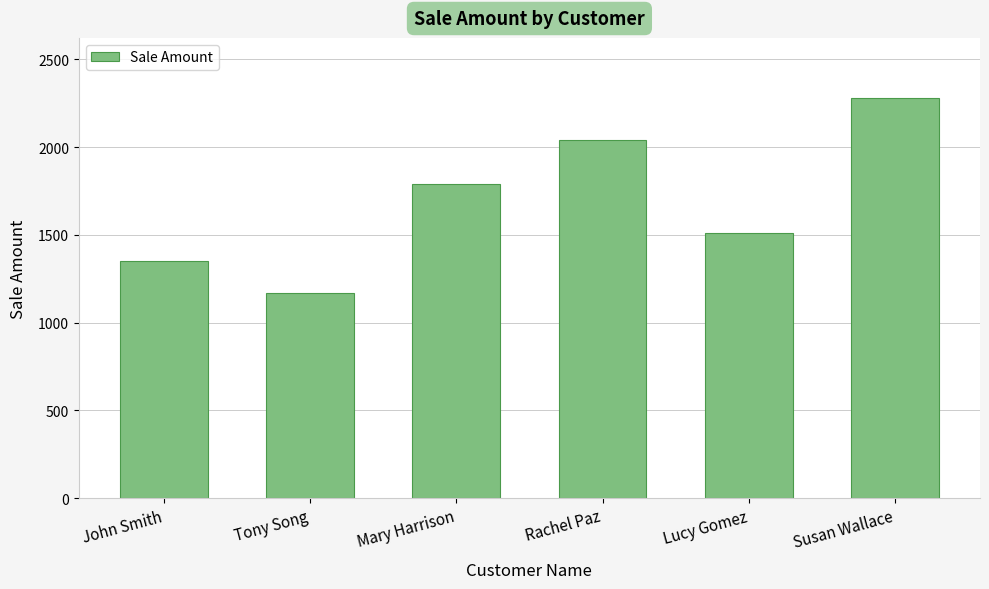

Reading right to left, extract all data points from this chart.

Susan Wallace=2280	Lucy Gomez=1511	Rachel Paz=2042	Mary Harrison=1789	Tony Song=1167	John Smith=1350